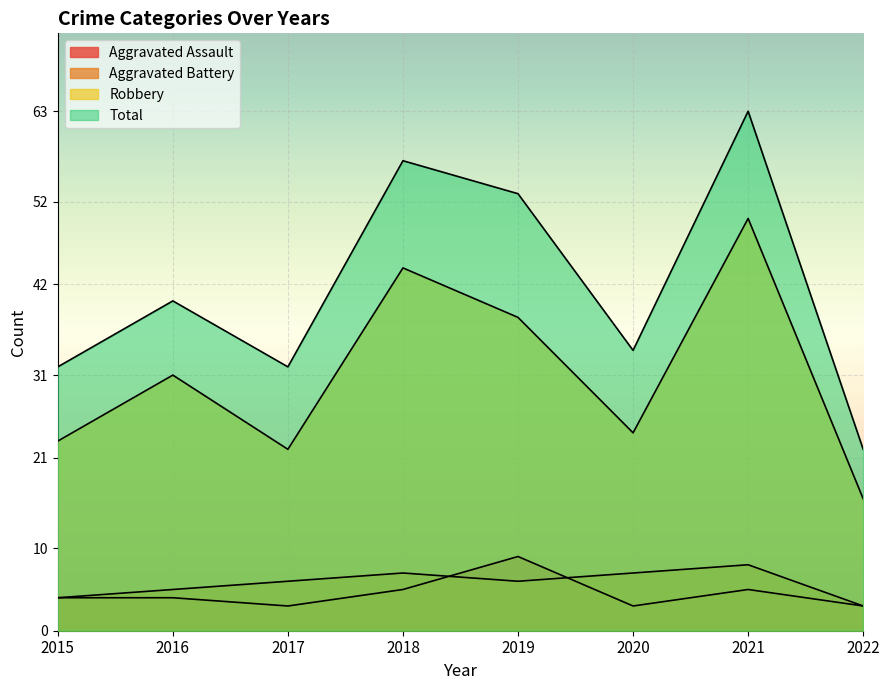

What is the difference between the highest and lowest values at 2017?

29